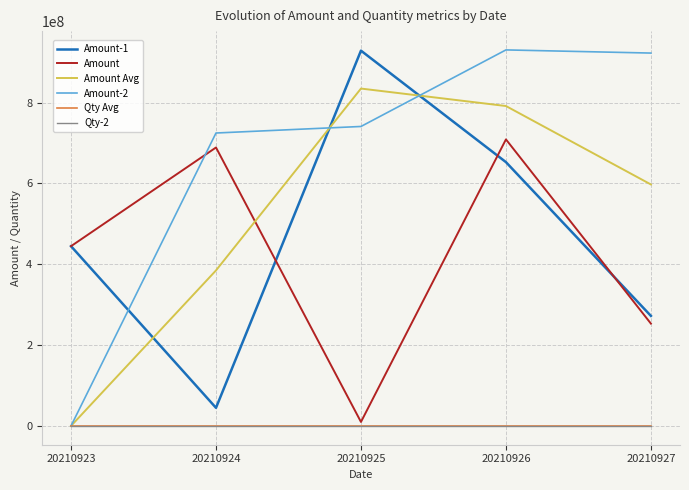

Read the Qty-2 value at 20210924.

17.0